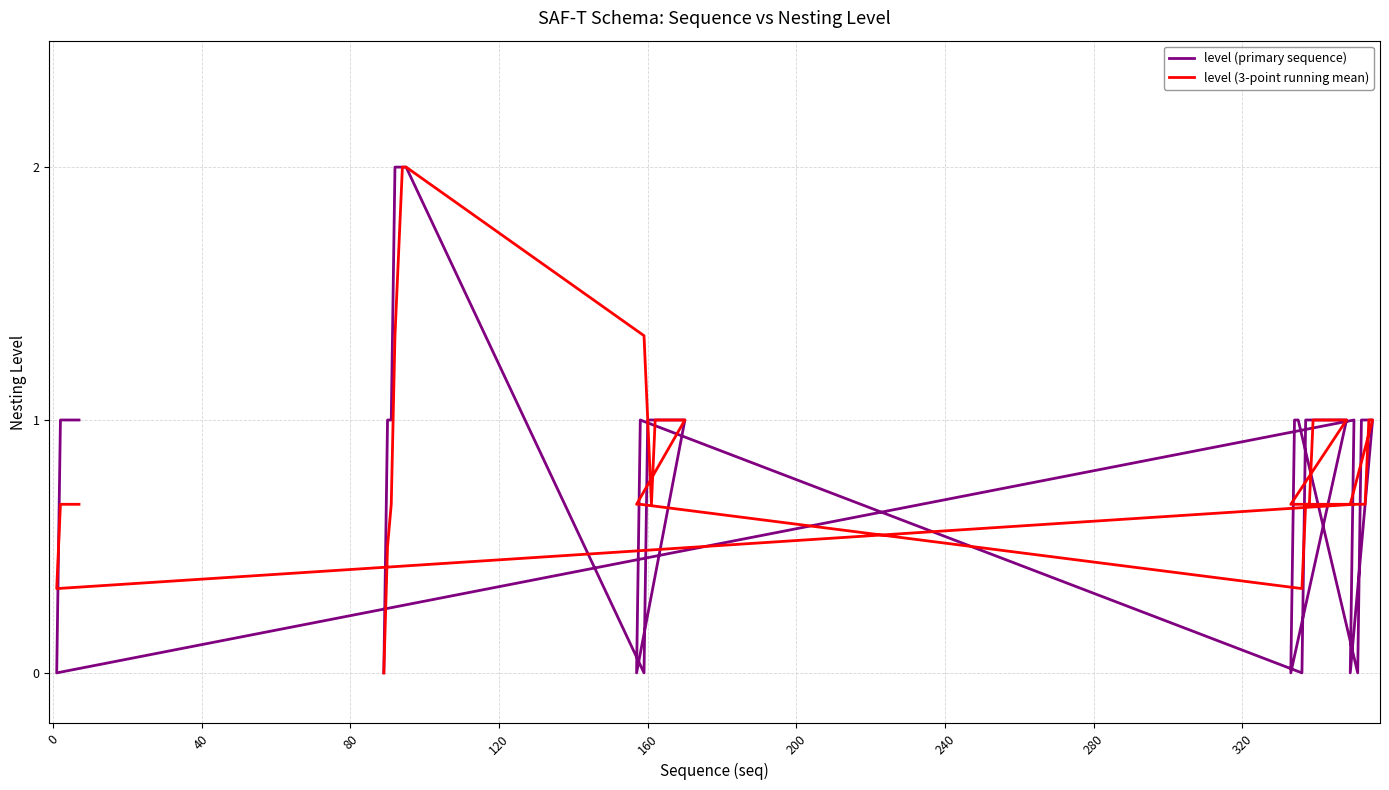

Which series has the widest spread of values?

level (primary sequence)